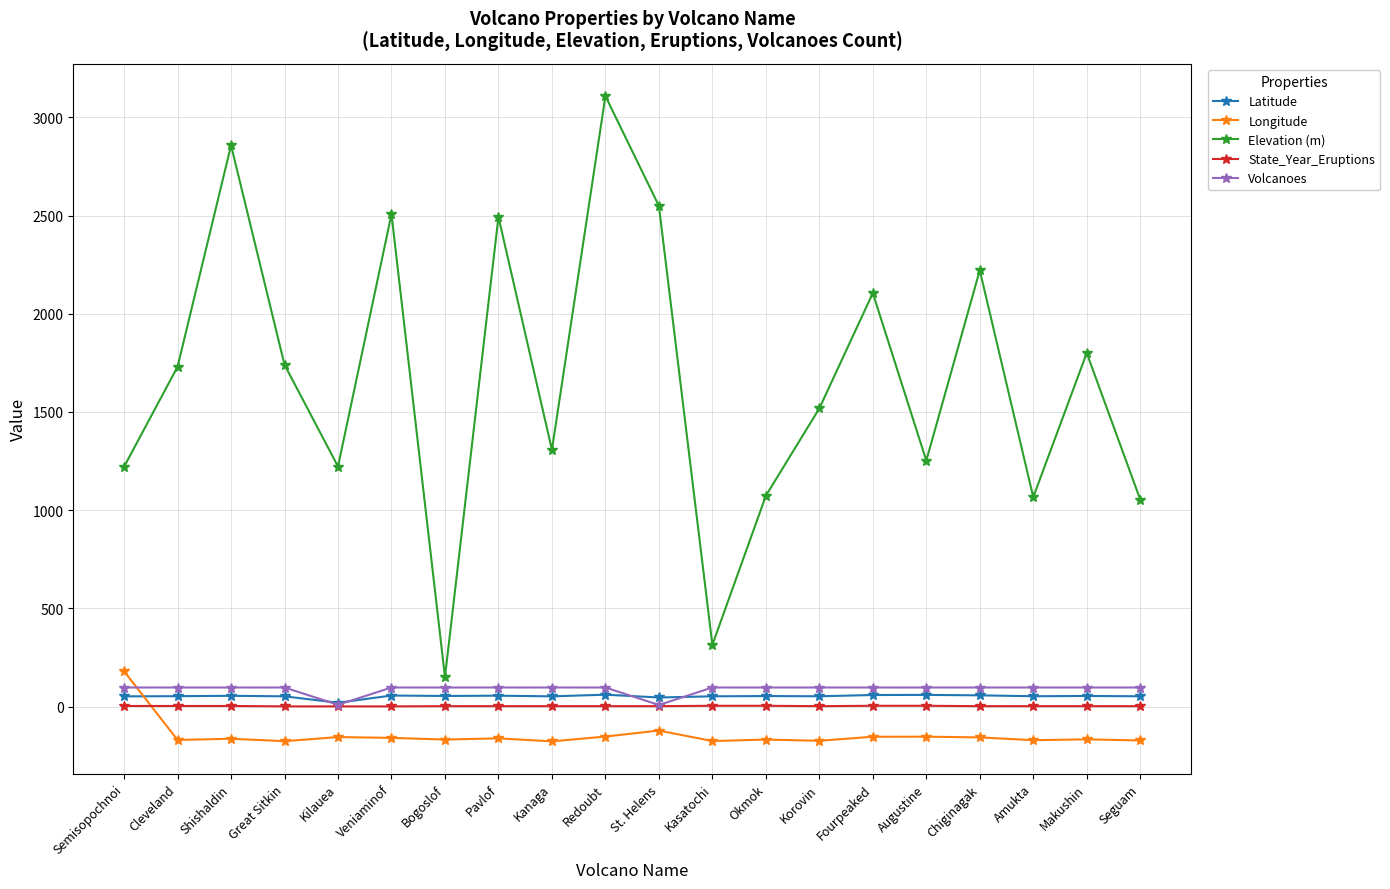

Which series has the largest total across all categories?

Elevation (m)